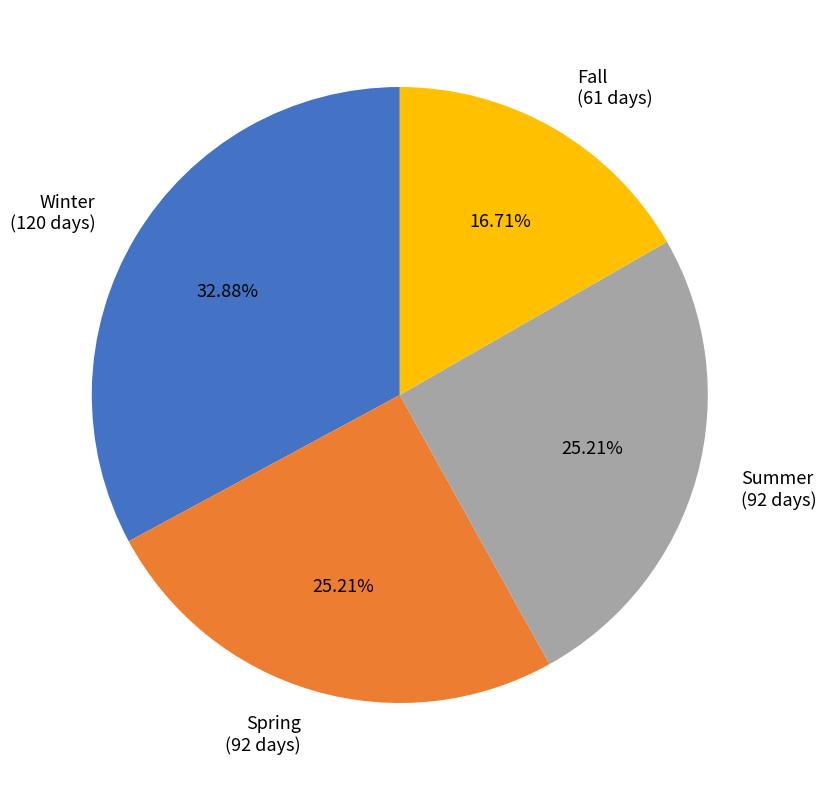

How many segments does this pie chart have?

4